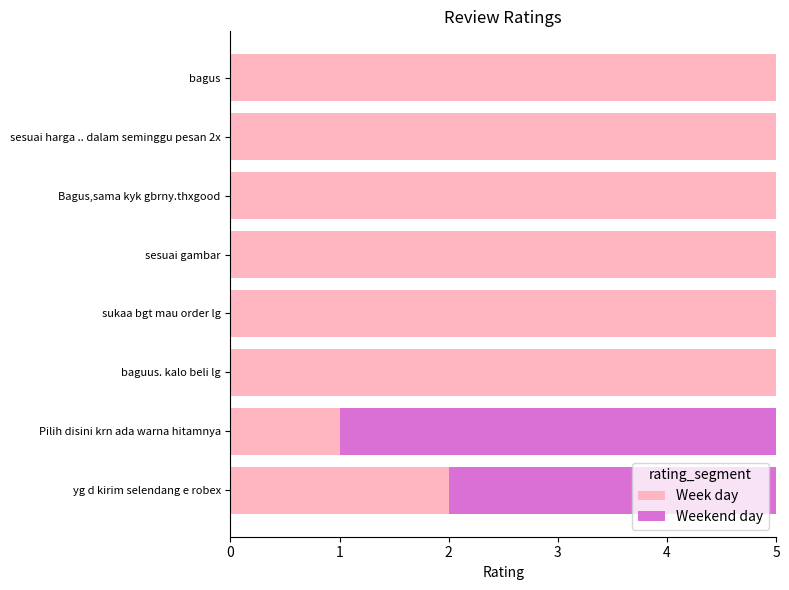

What is the average value of the Week day series?

4